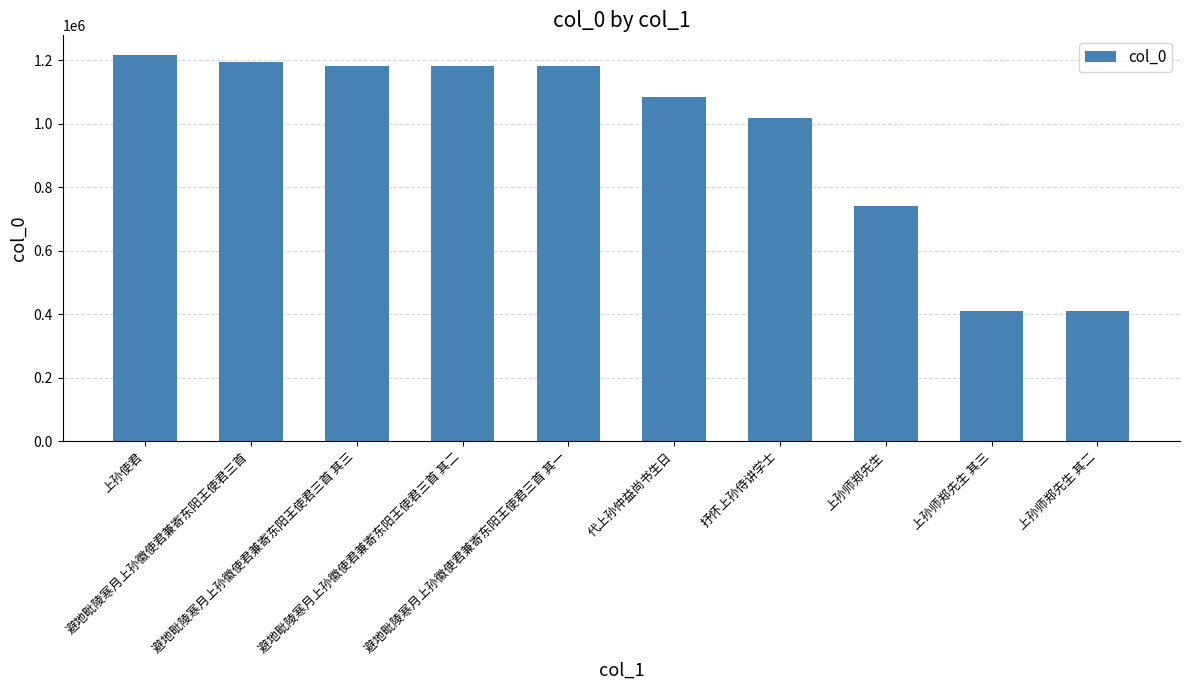

What is the smallest value displayed?

410045